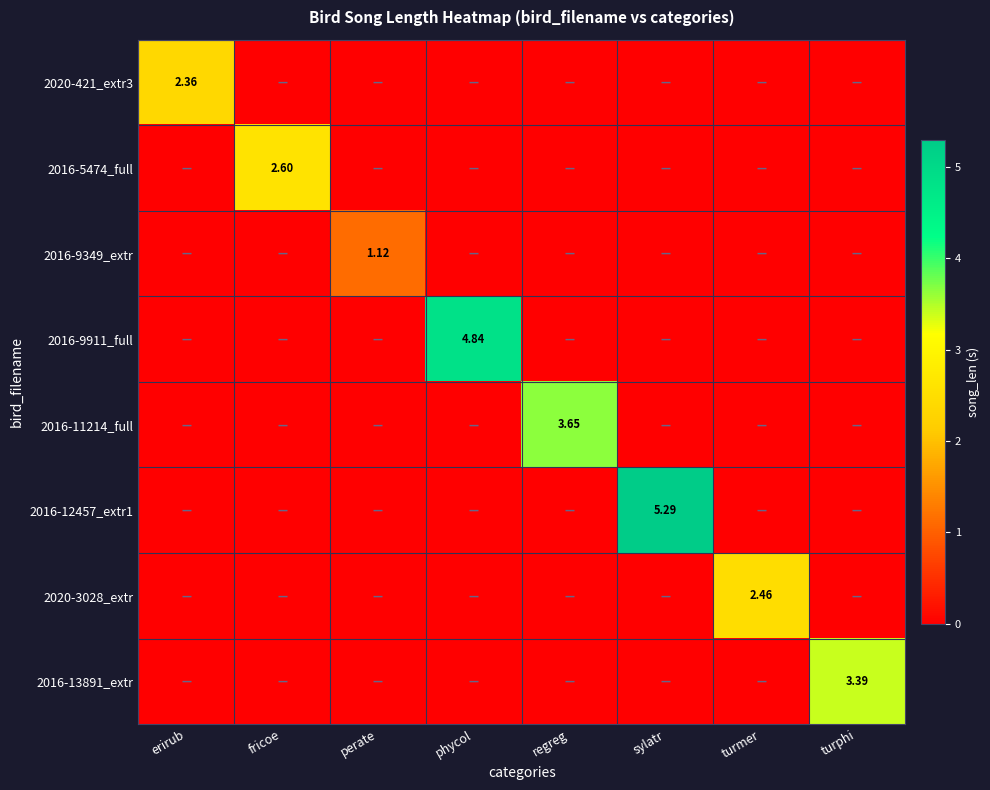

What is the average value of the 2020-3028_extr series?

0.3